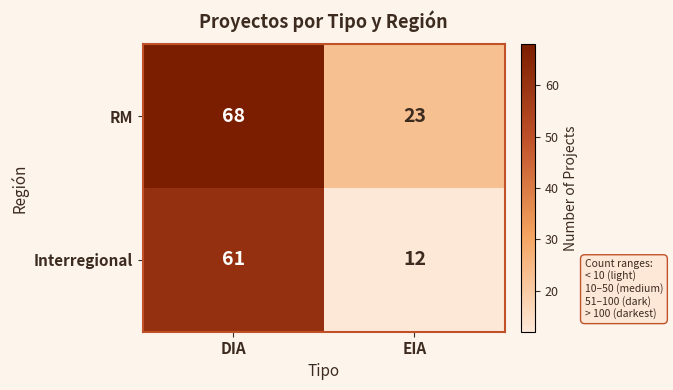

What is the approximate value of RM at DIA, to the nearest 5?

70